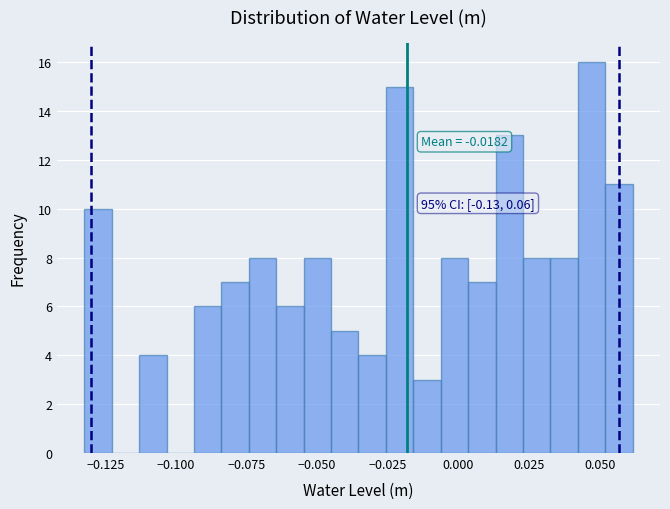

Around what value on the x-axis is the tallest bar? Give the approximate position of its centre, as read against the axis.

0.045